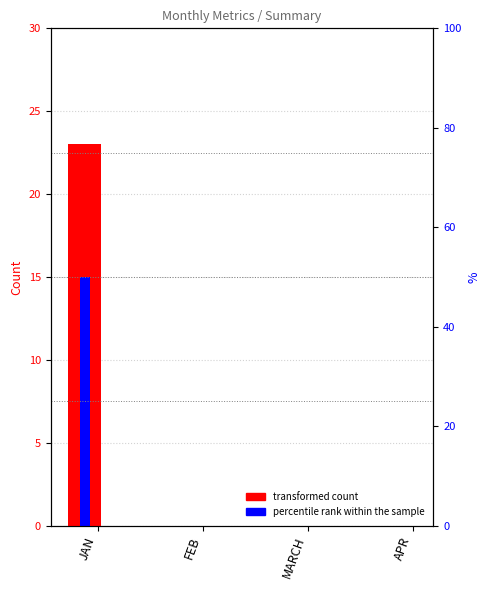

At how many categories does at least one series exceed 21?

1